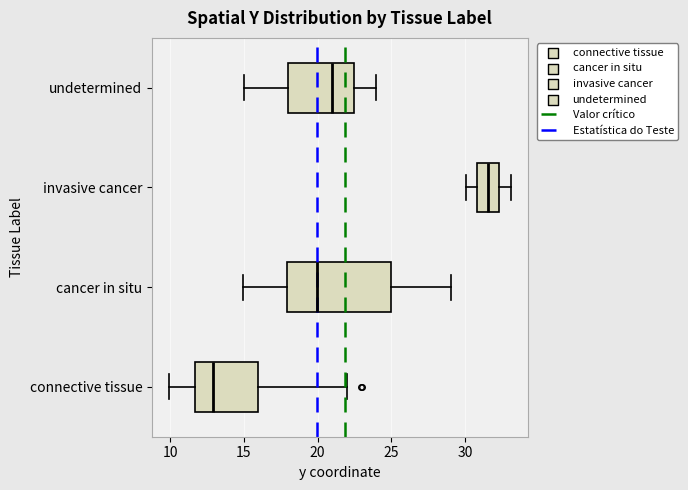

Which box has the furthest to the right median line?

invasive cancer